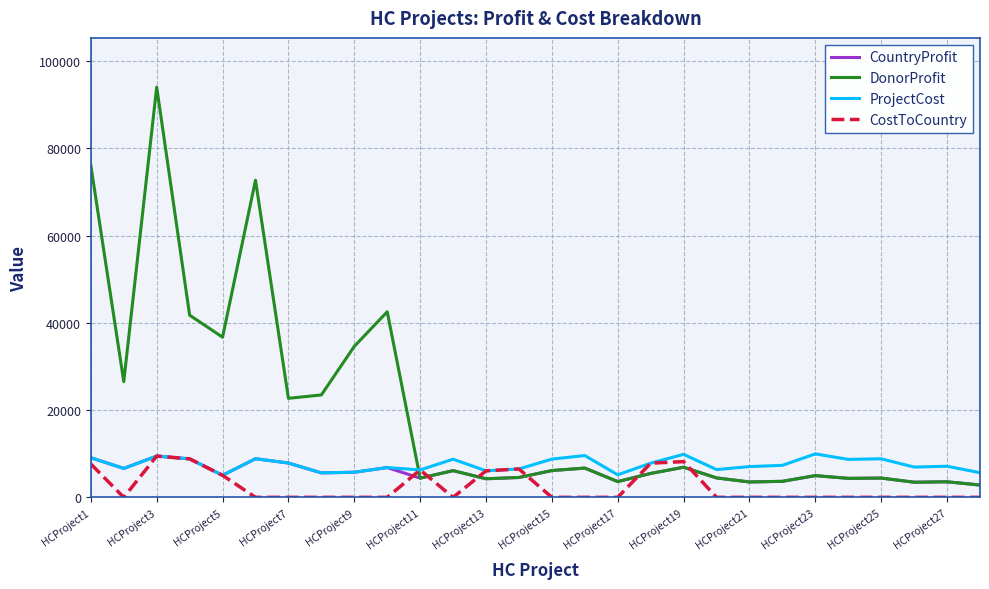

Which series has the widest spread of values?

DonorProfit